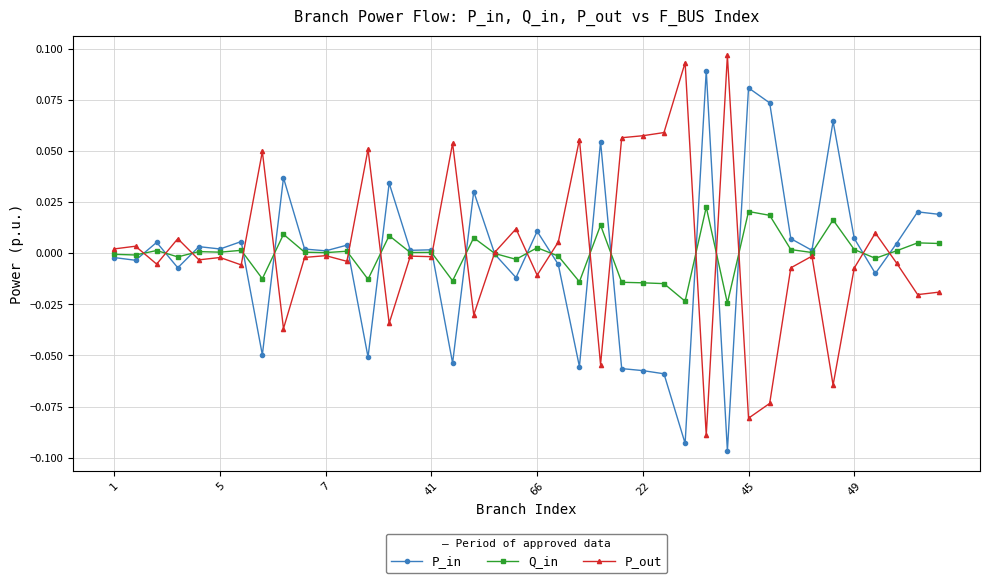

True or false: P_out has more than 0 interior local peaks.

True